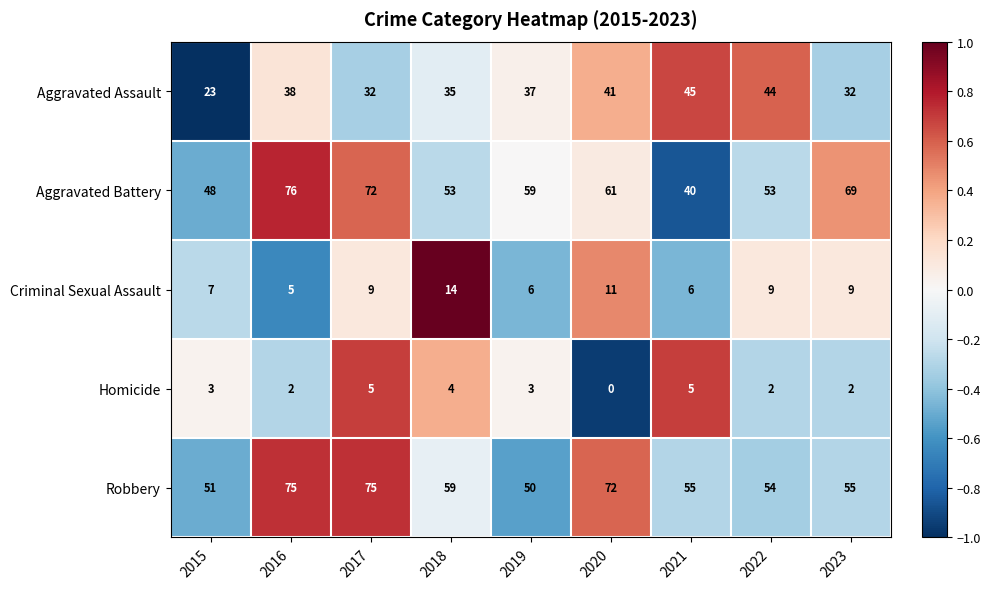

How many series are shown in this chart?

5